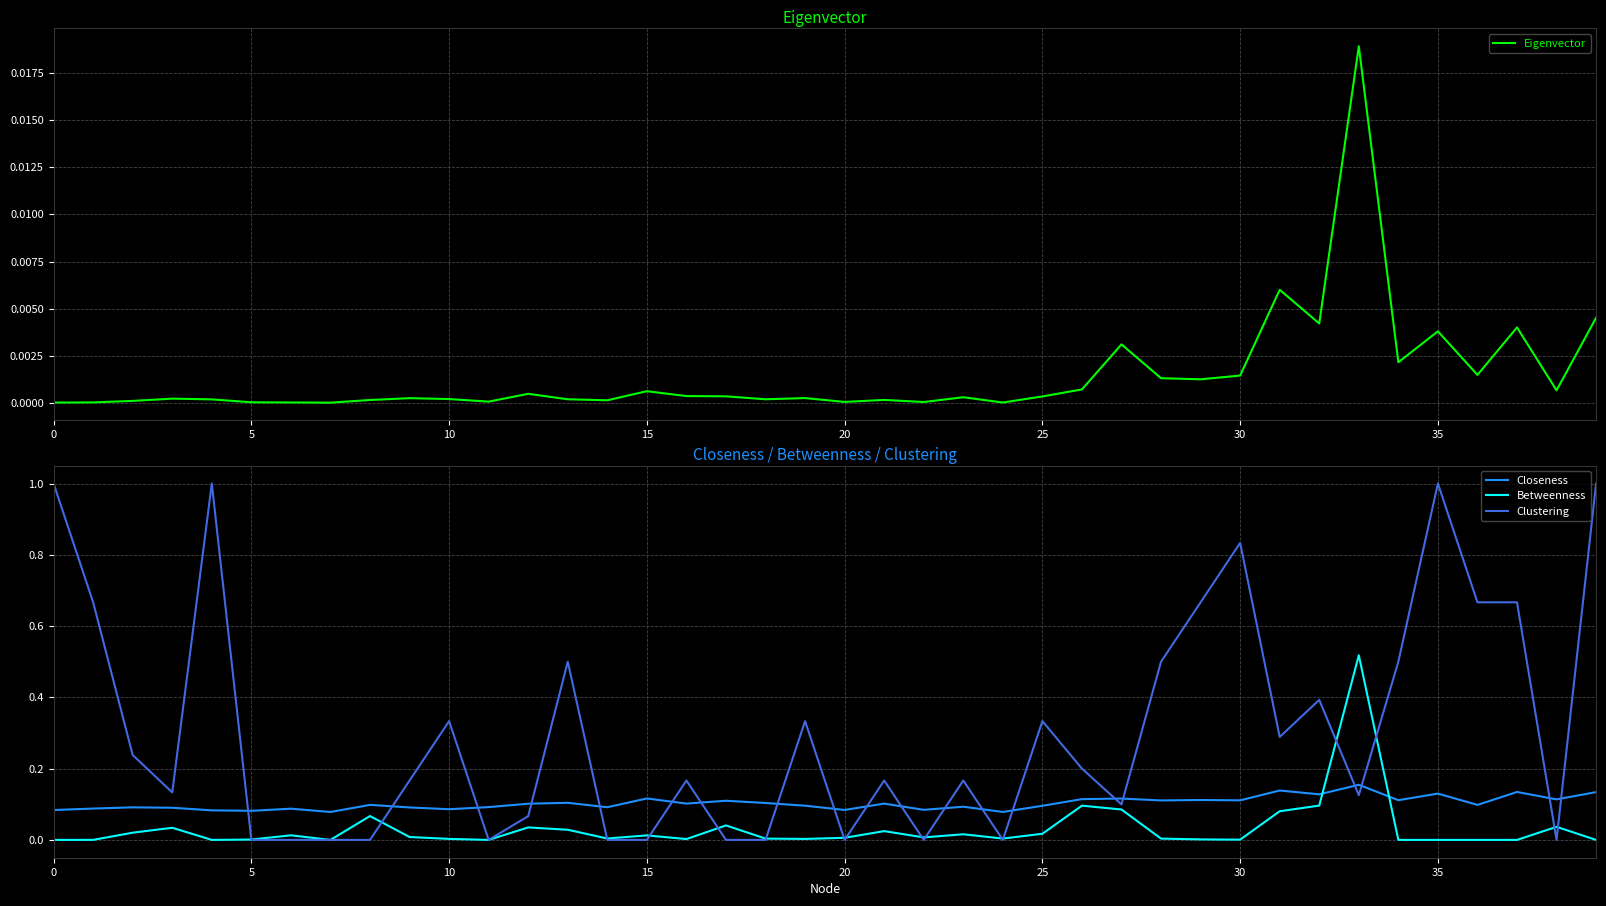

What is the total value across all series at 16?

0.3